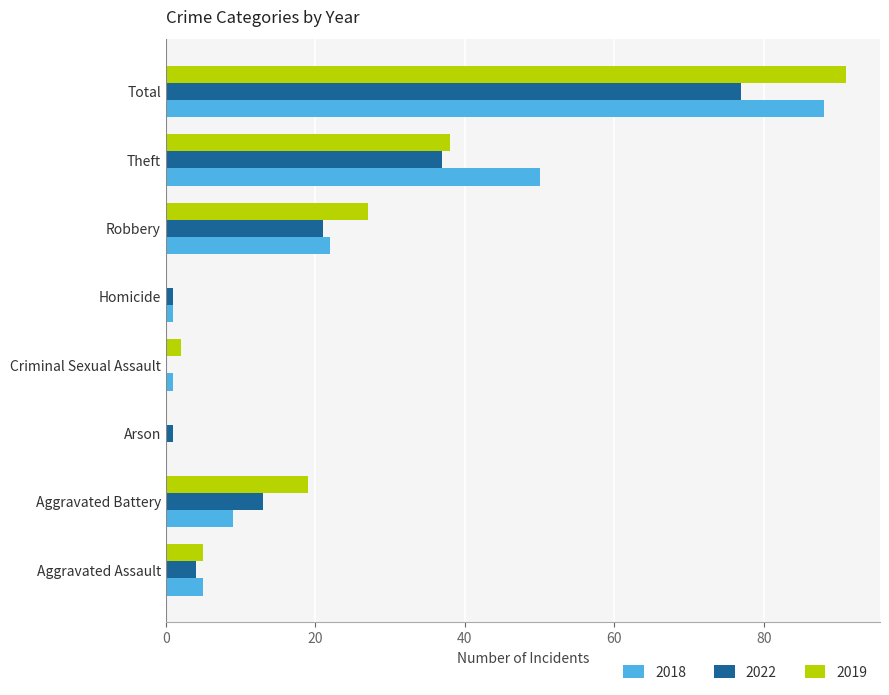

The 2019 series shows 91 at Total. True or false?

True